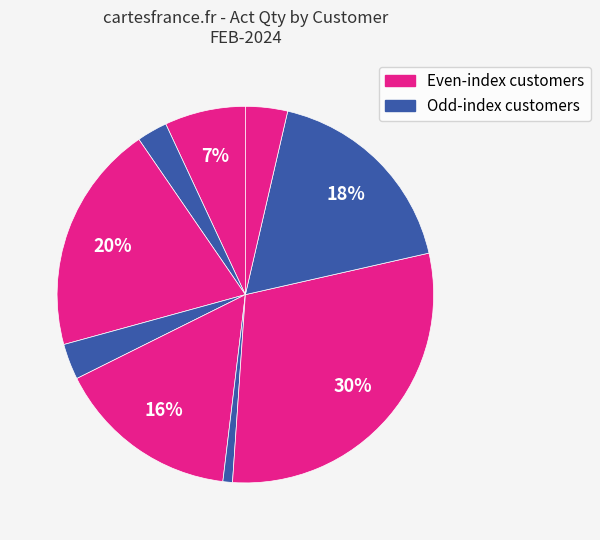

How many slices are in this pie chart?

9